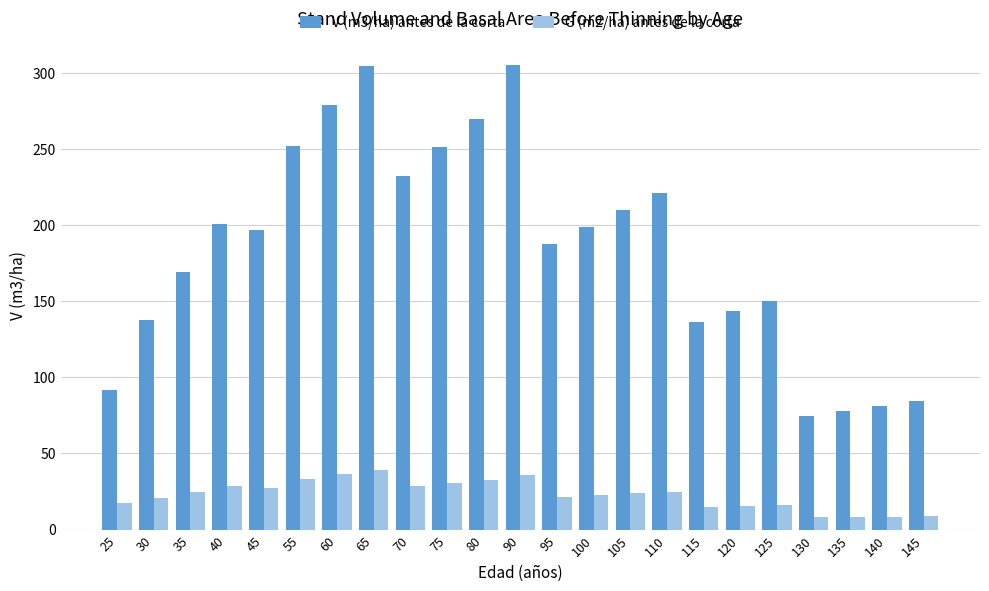

List the series in order of their peak value, highest first.

V (m3/ha) antes de la corta, G (m2/ha) antes de la corta